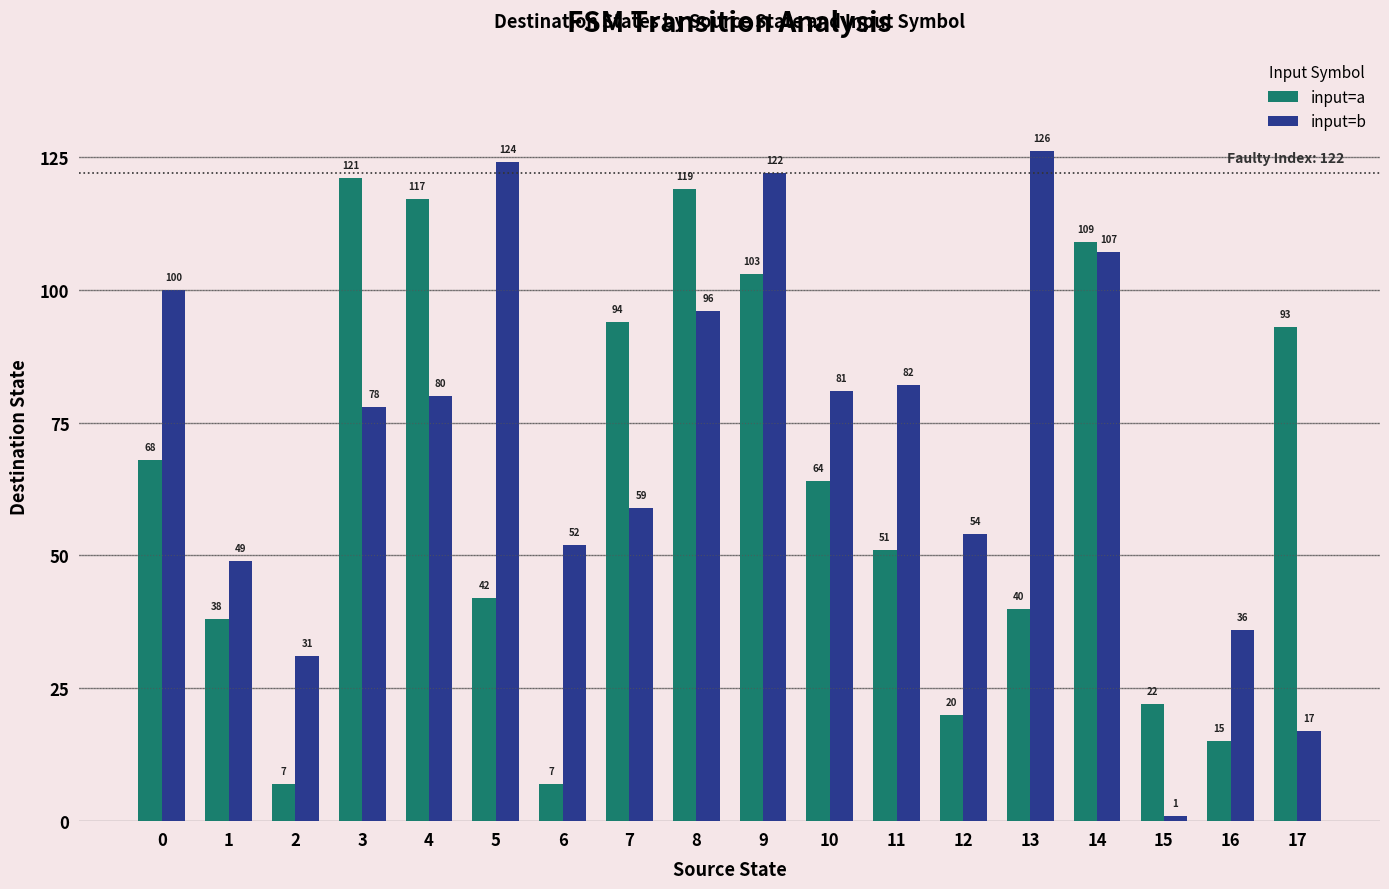

Reading left to right, transcribe all the data shown in this chart.

input=a: 68	38	7	121	117	42	7	94	119	103	64	51	20	40	109	22	15	93
input=b: 100	49	31	78	80	124	52	59	96	122	81	82	54	126	107	1	36	17